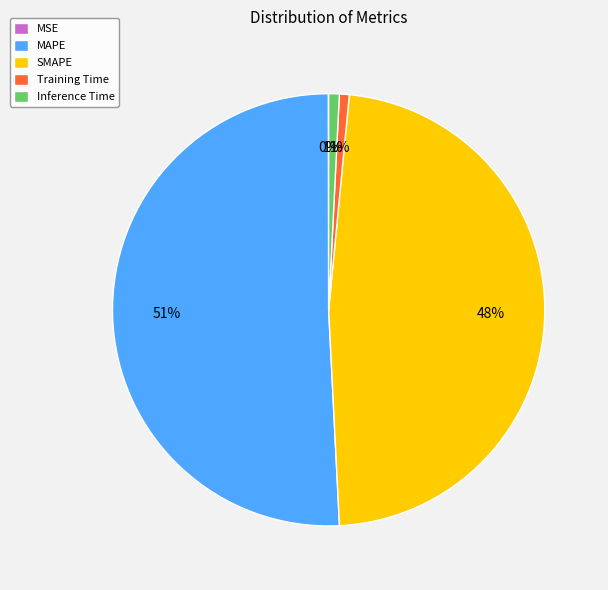

To the nearest percent, what is the difference between the MAPE and Training Time slice percentages?

50%